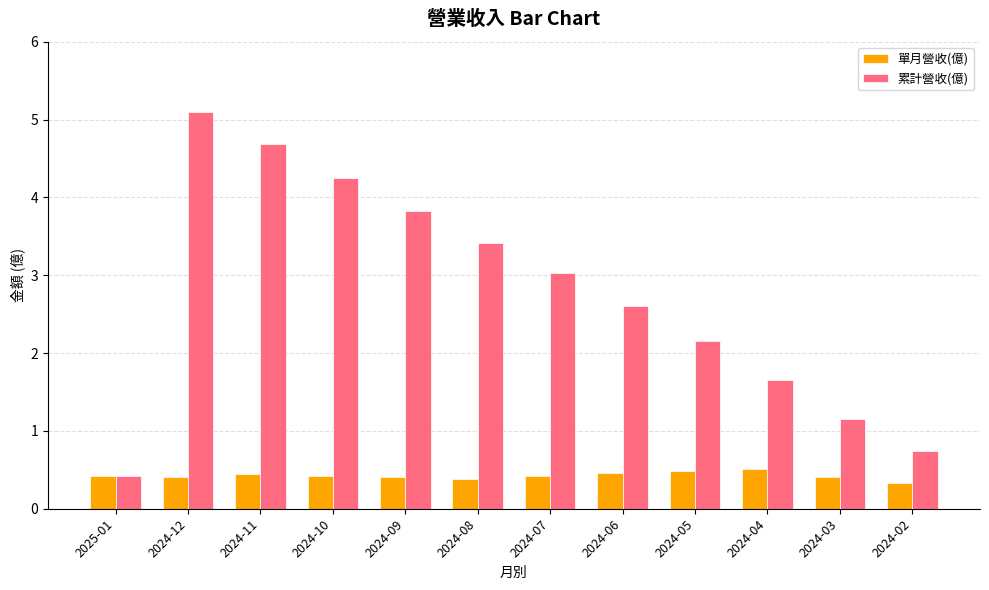

Rank the series by their maximum value, from highest to lowest.

累計營收(億), 單月營收(億)